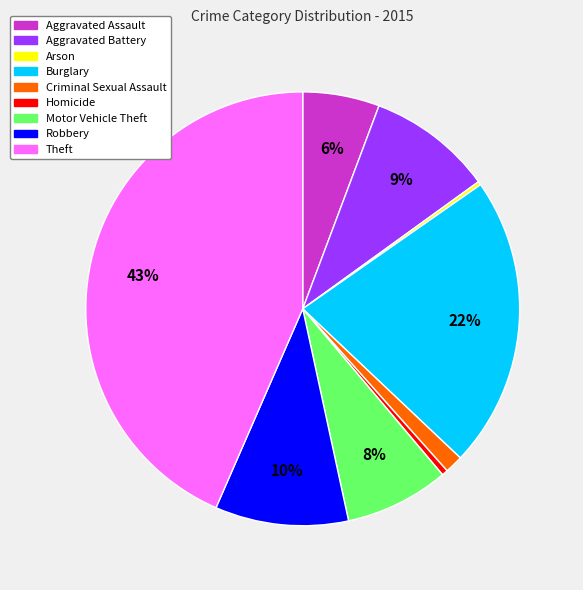

Is the sum of Burglary and Aggravated Battery greater than half?

No